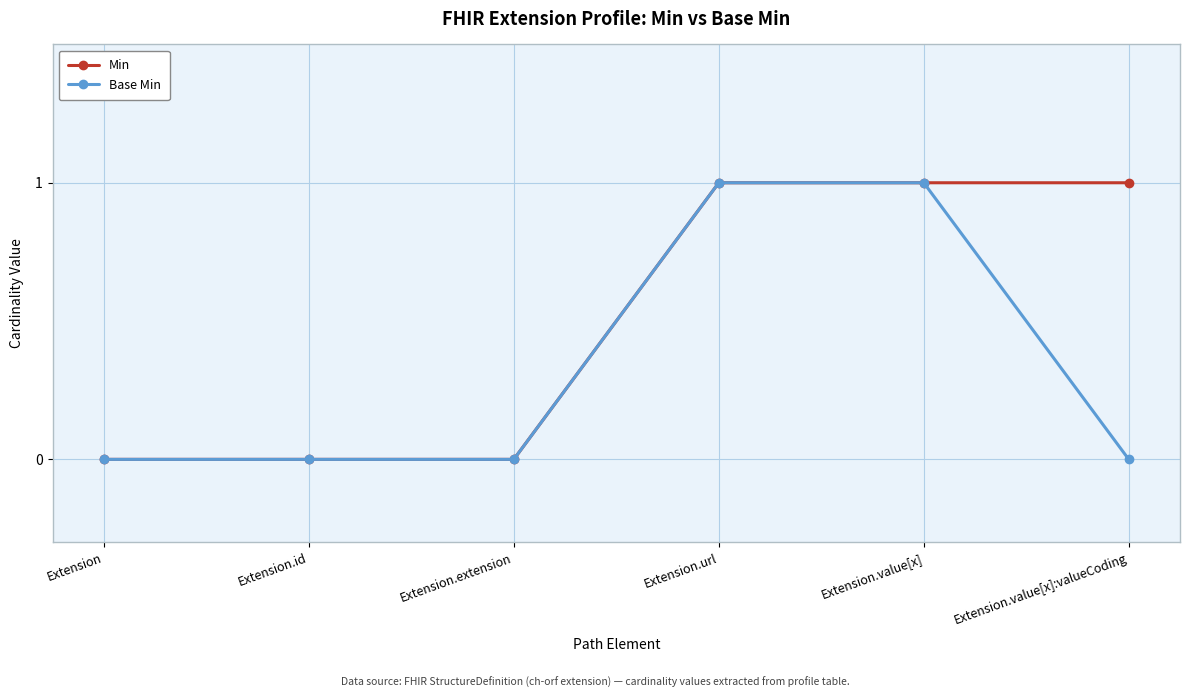

Does the chart have visible grid lines?

Yes